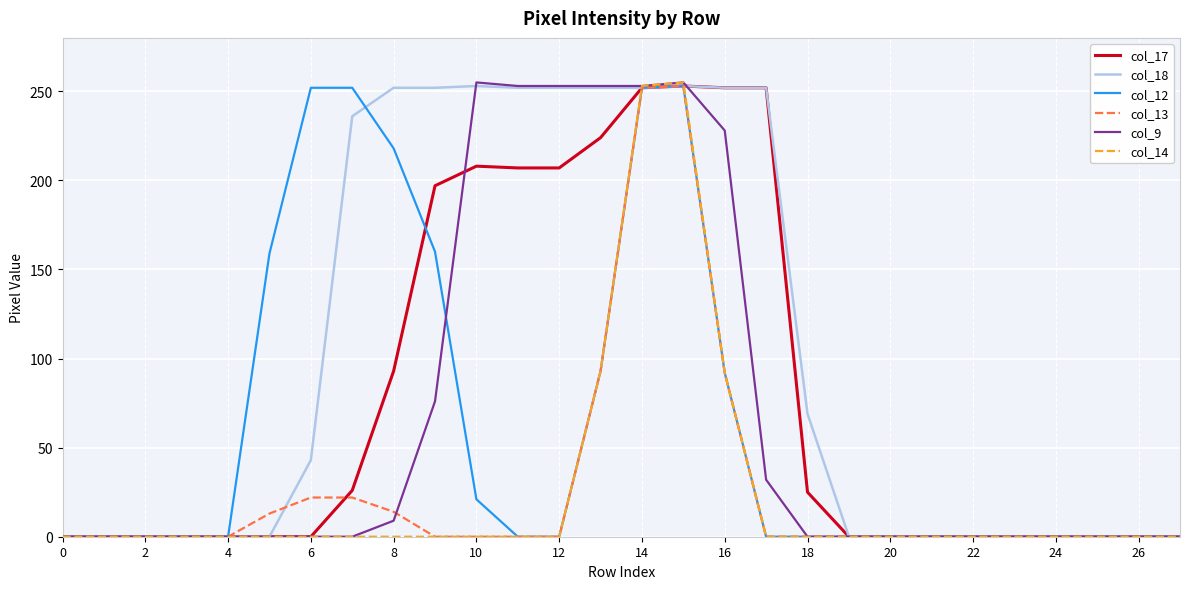

Which series has the largest total across all categories?

col_18